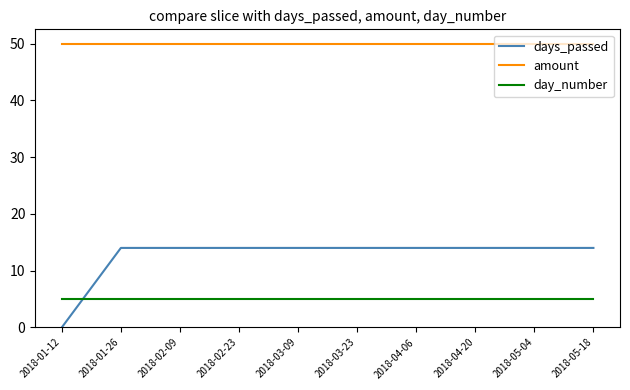

What is the greatest value displayed?

50